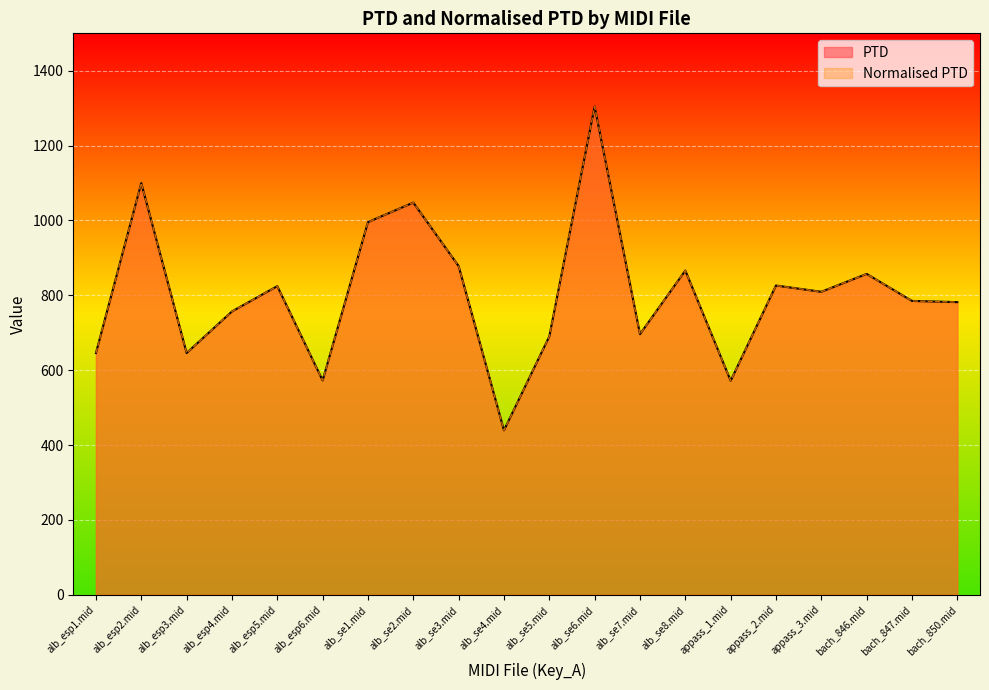

What is the label of the 1st point from the right?

bach_850.mid